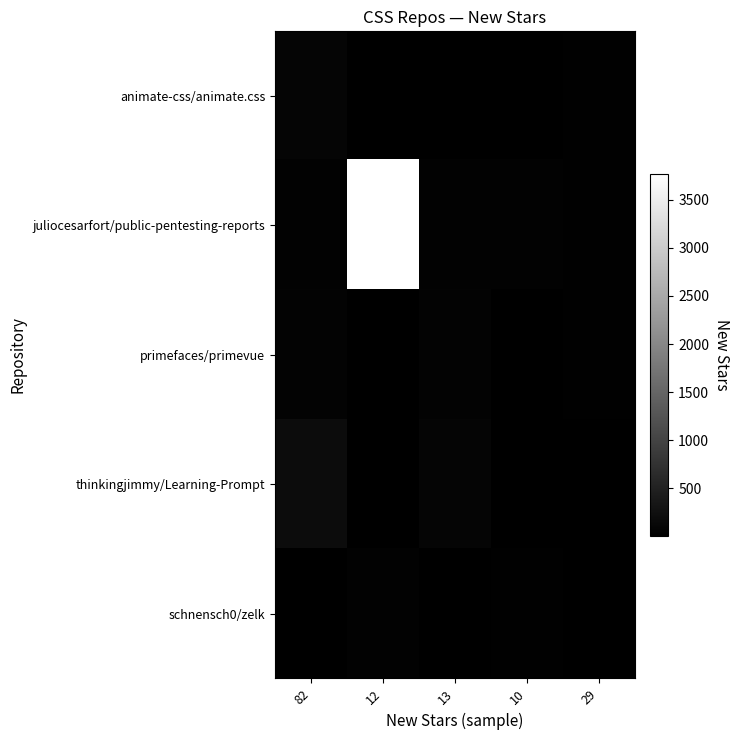

Reading left to right, what are all the values shown in this chart?

animate-css/animate.css: 82=82	12=12	13=13	10=10	29=29
juliocesarfort/public-pentesting-reports: 82=33	12=3771	13=44	10=35	29=19
primefaces/primevue: 82=48	12=16	13=51	10=15	29=30
thinkingjimmy/Learning-Prompt: 82=182	12=10	13=82	10=4	29=5
schnensch0/zelk: 82=4	12=47	13=3	10=23	29=15